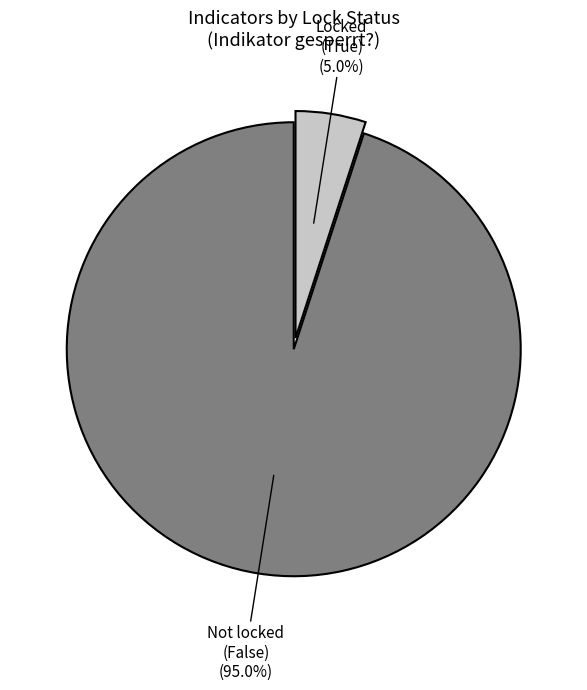

Does any single category account for the majority?

Yes